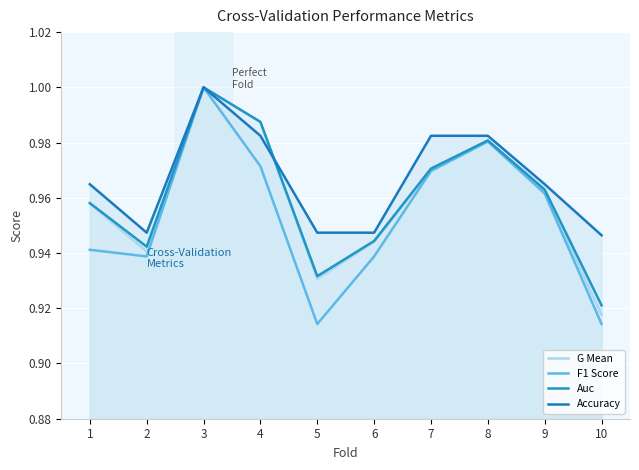

How many lines are shown in the chart?

4